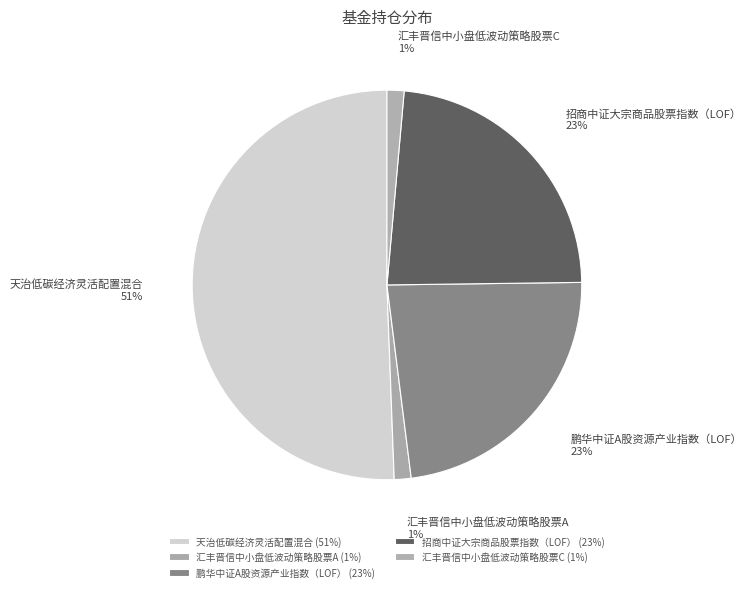

What is the ratio of the value at 天治低碳经济灵活配置混合 to the value at 鹏华中证A股资源产业指数（LOF）?

2.2